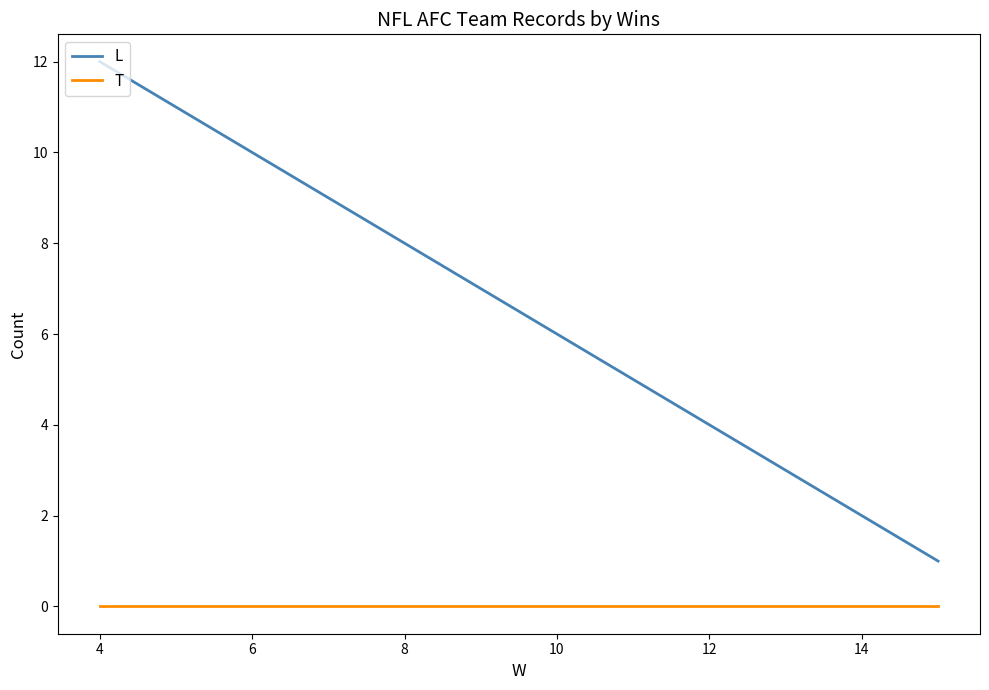

What are all the series names shown in the legend?

L, T